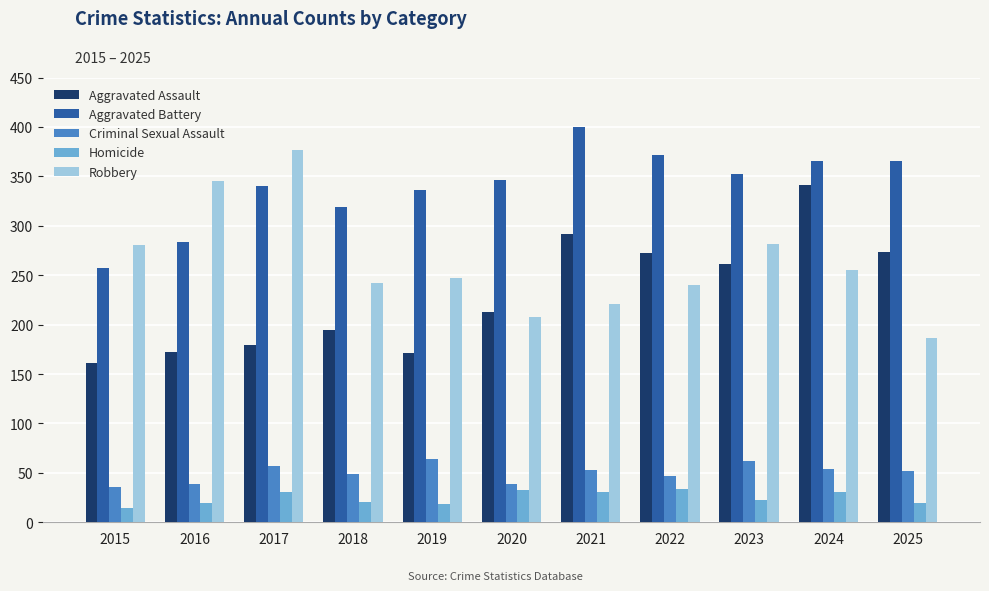

What is the difference between the Aggravated Assault values at 2023 and 2015?

100